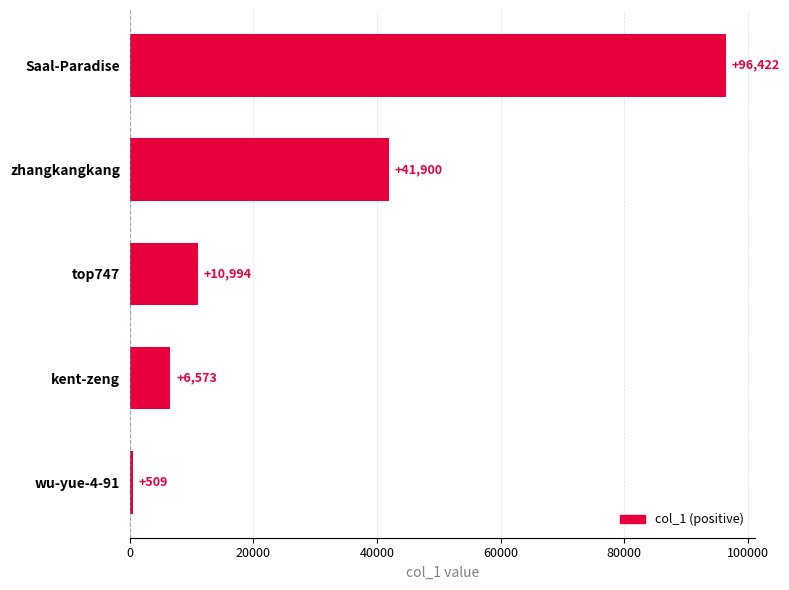

True or false: the data shows 41900 at zhangkangkang.

True